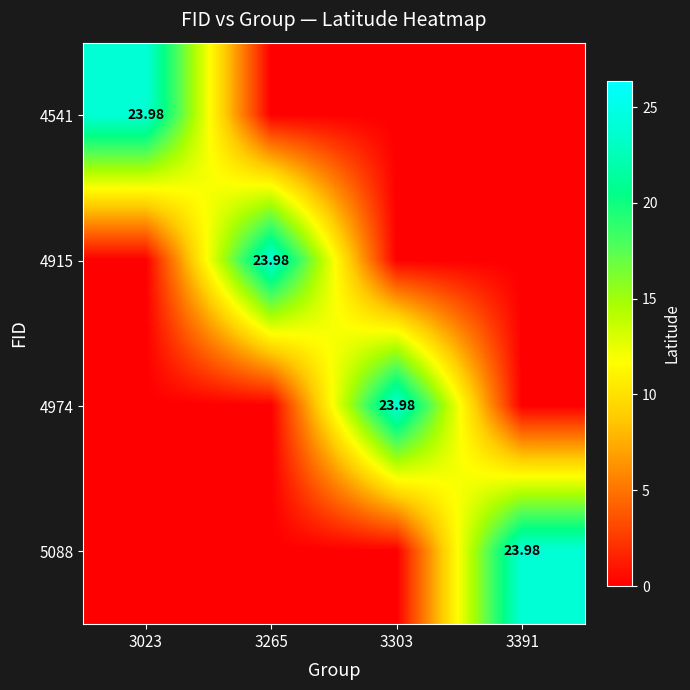

Which category has the lowest value in the 4974 series?

3023